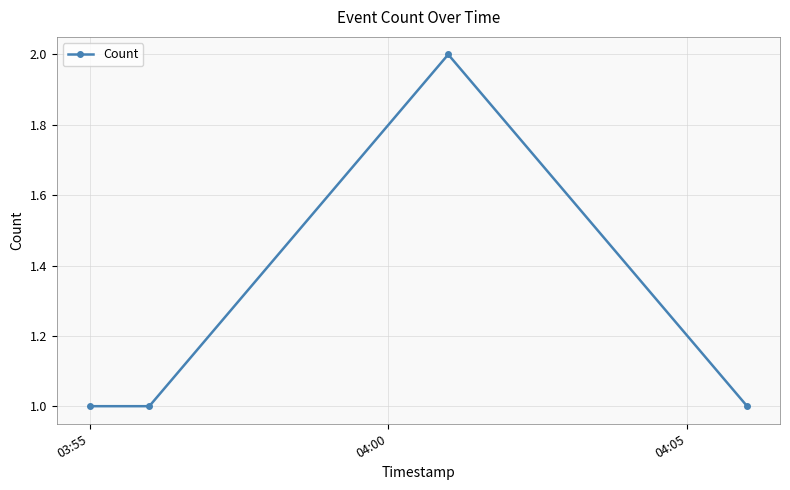

What is the value of the 4th point from the left?

1